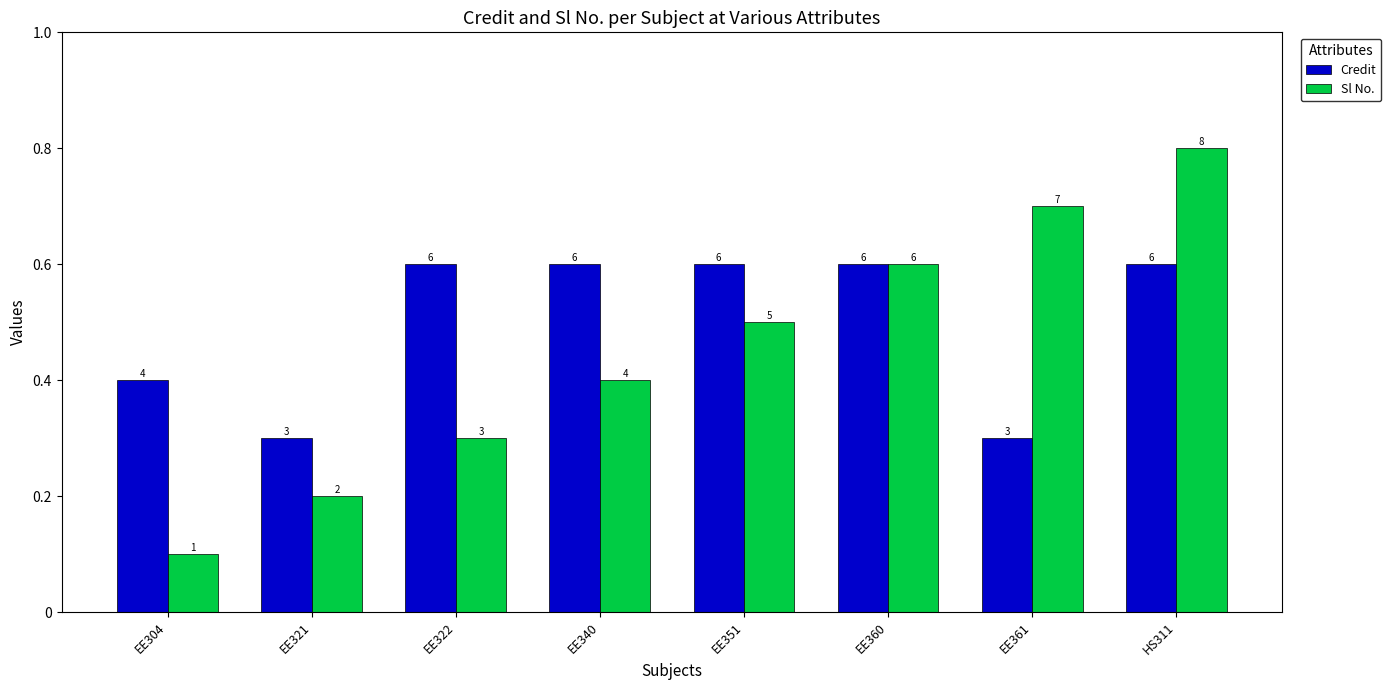

What are all the series names shown in the legend?

Credit, Sl No.